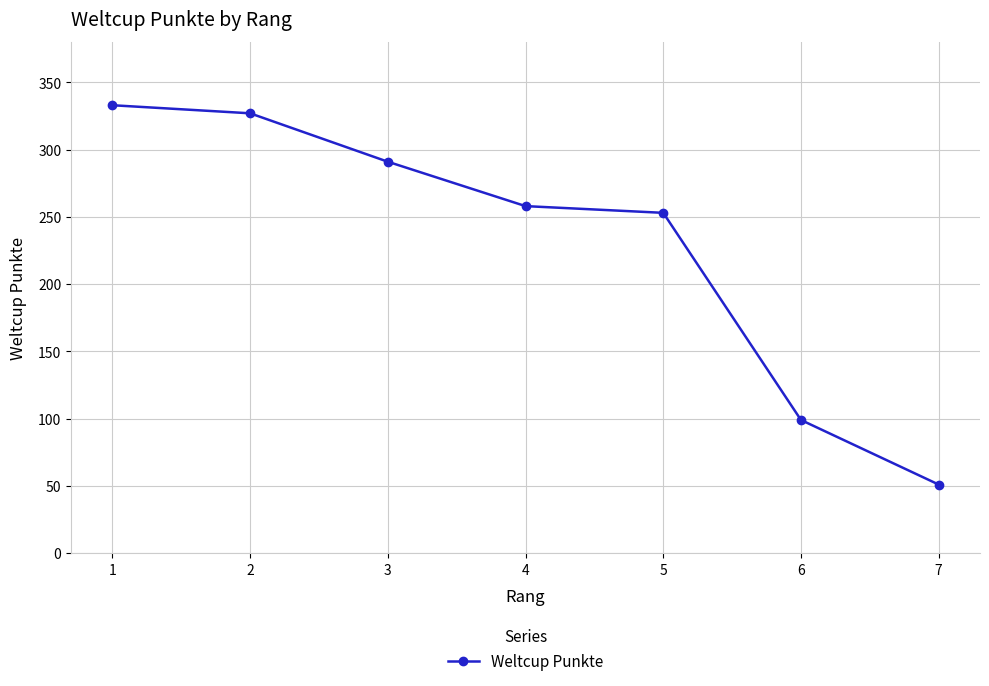

What is the value of the 2nd point from the left?

327